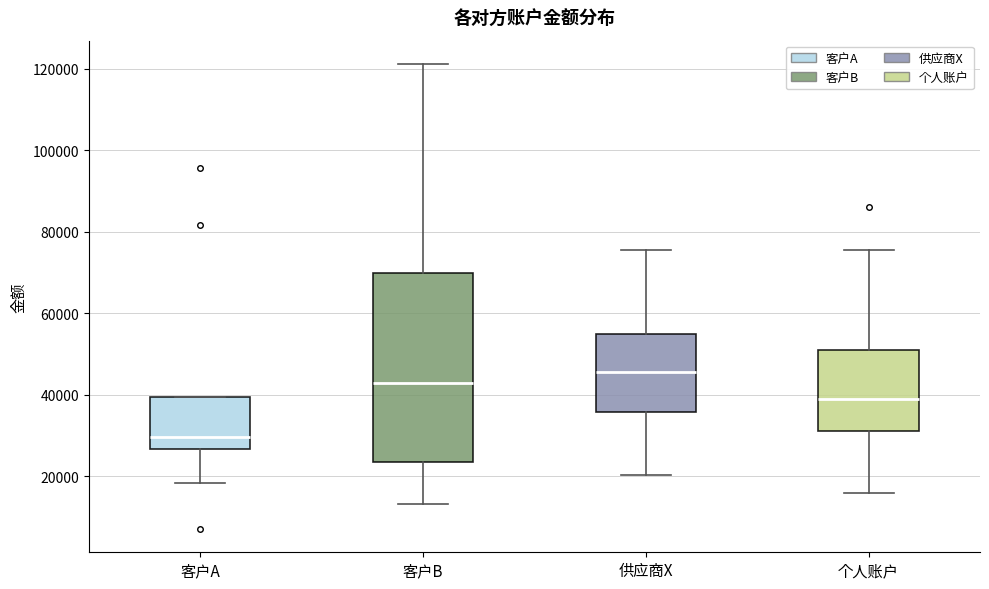

Comparing the boxes themselves (not the whiskers), which one is the tallest?

客户B